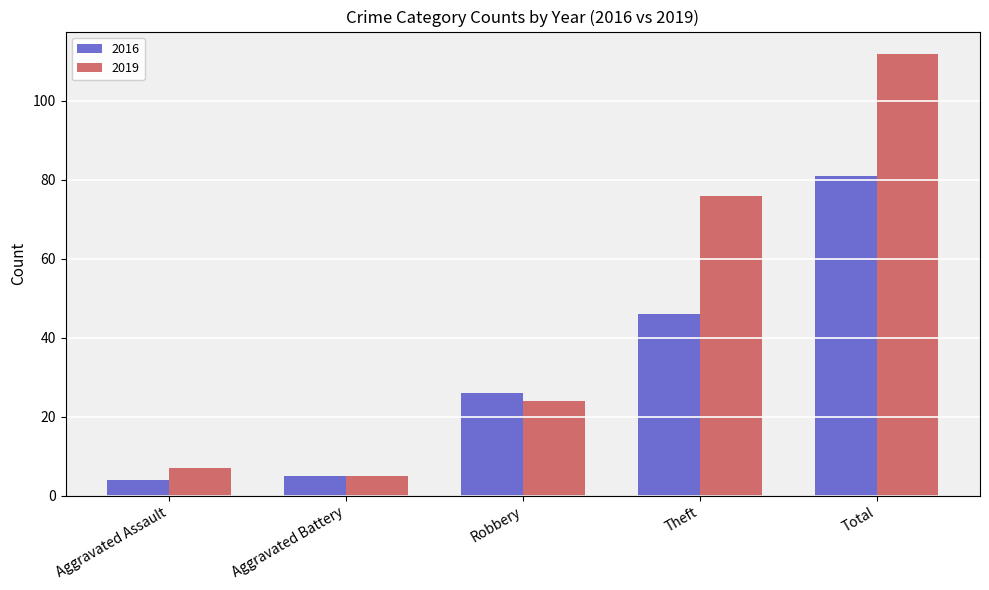

How many bars are there in total?

10